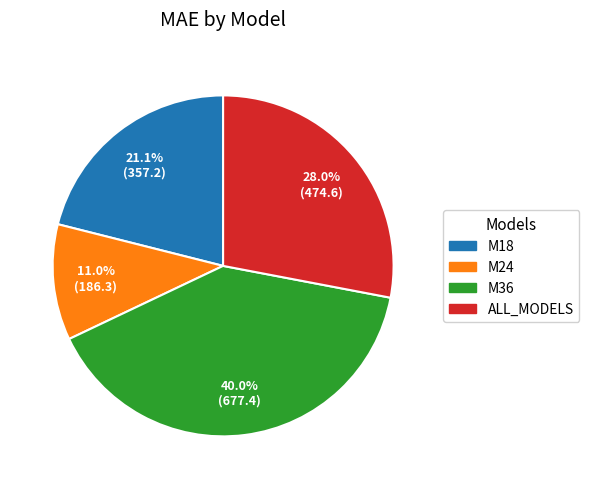

Rank the categories by value from lowest to highest.

M24, M18, ALL_MODELS, M36